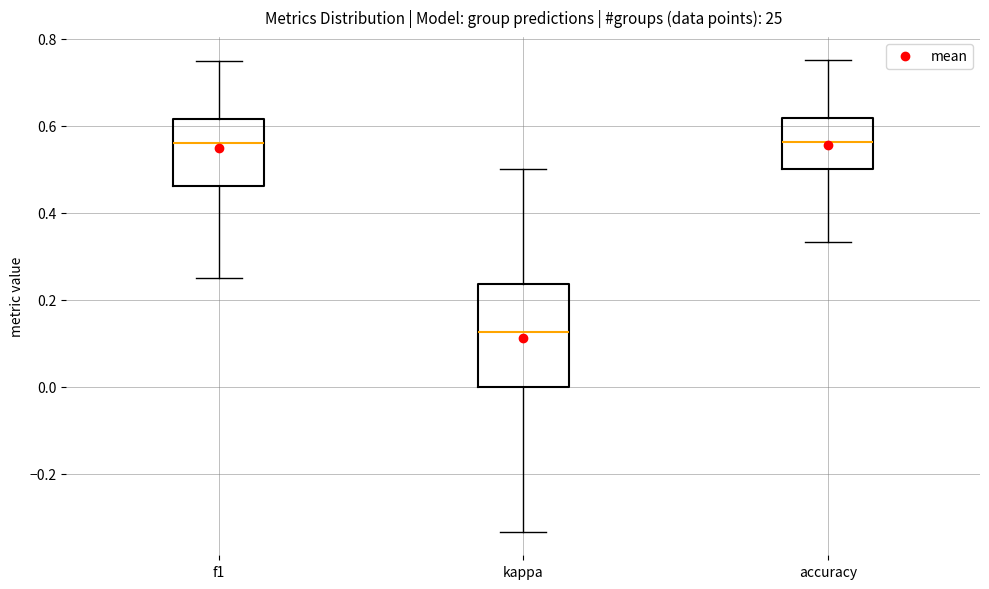

Comparing the boxes themselves (not the whiskers), which one is the tallest?

kappa